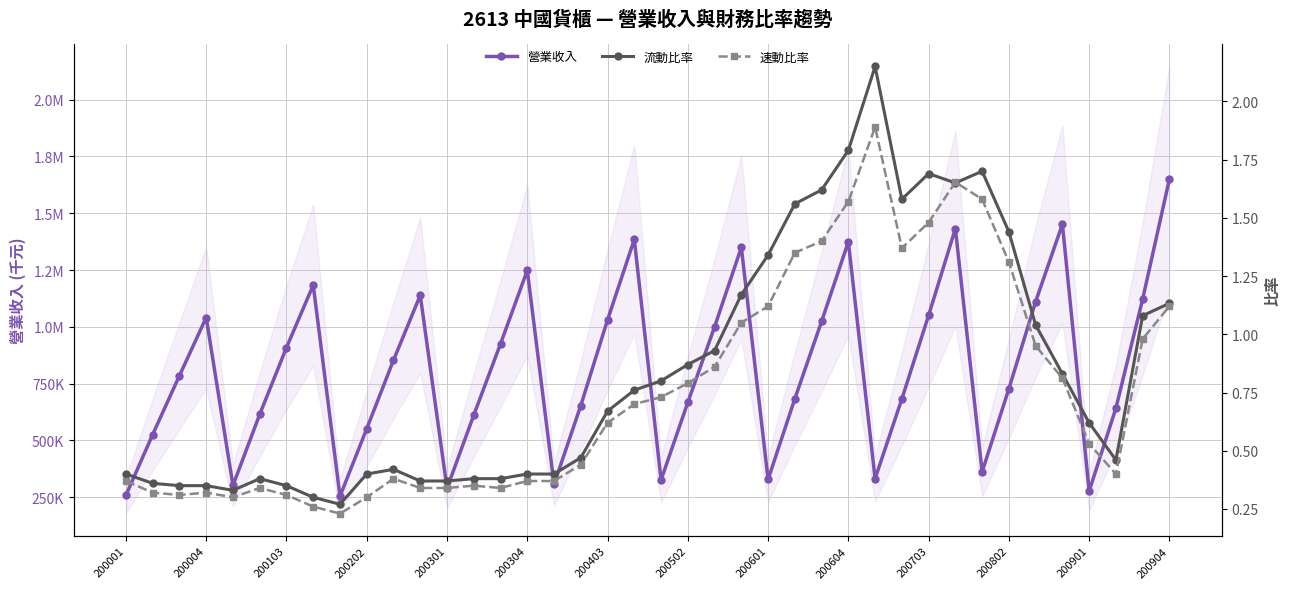

At 200904, list the series in order from largest to smallest.

營業收入, 流動比率, 速動比率